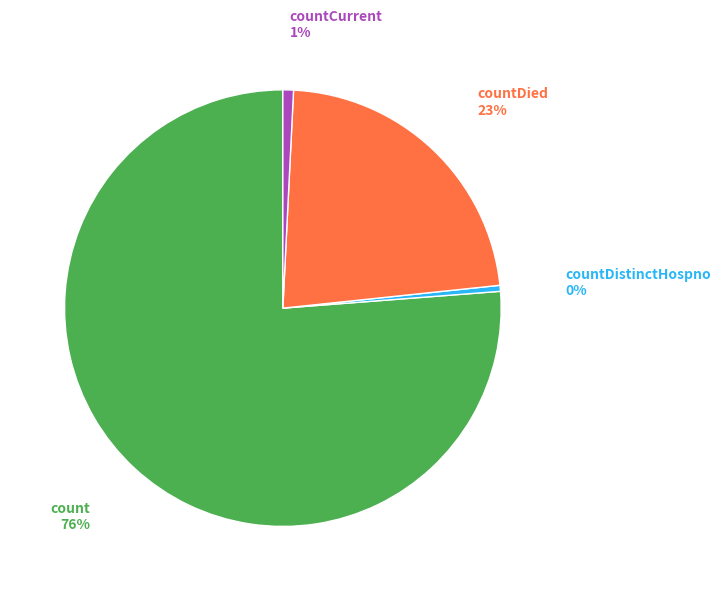

Is it true that countDied is 35% of the pie?

False